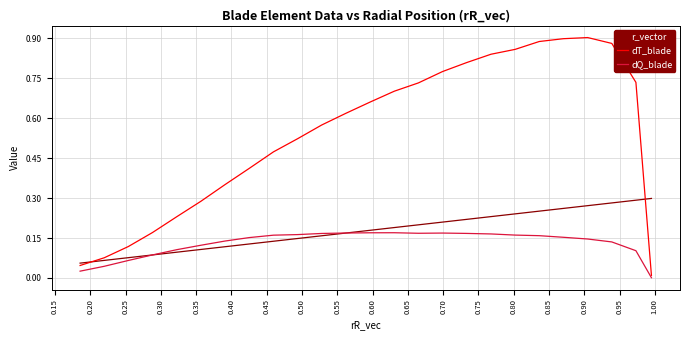

Which series has the largest total across all categories?

dT_blade